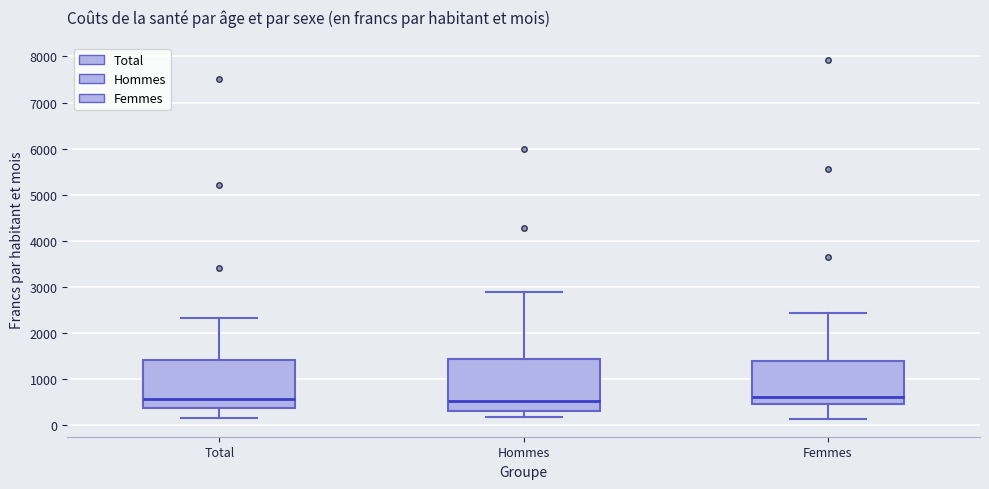

Where does the median line of the box for Femmes sit on the y-axis? The values are not printed on the chart, so give them approximately, as read against the axis.

600